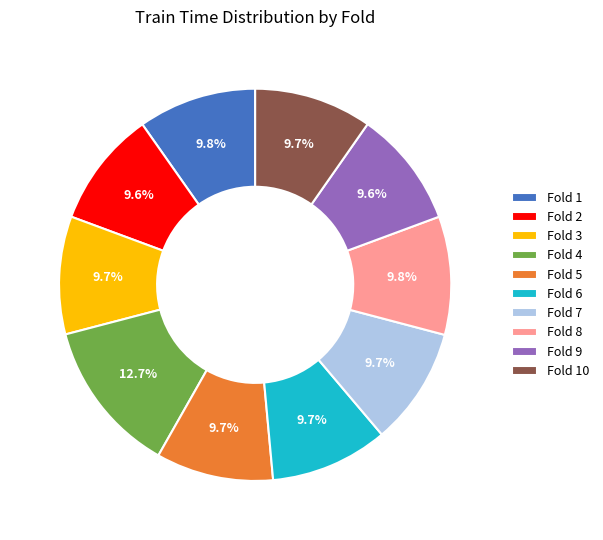

Is the sum of Fold 3 and Fold 1 greater than half?

No